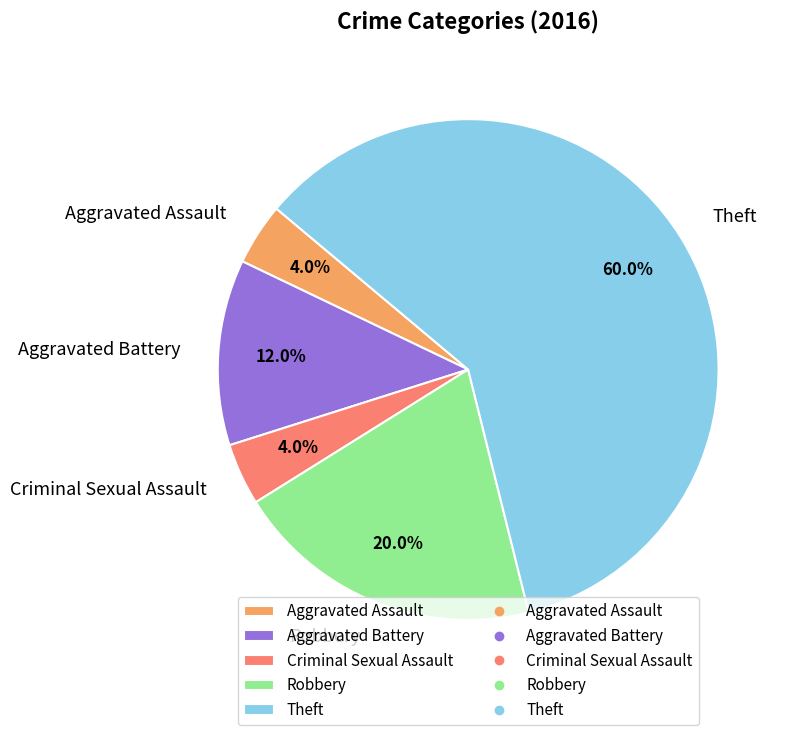

Which has a higher value, Aggravated Battery or Robbery?

Robbery